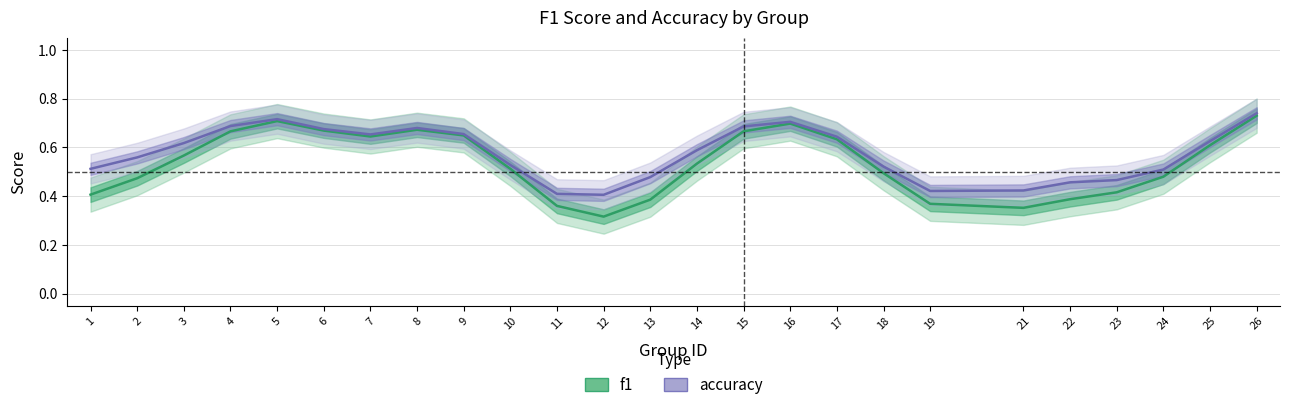

Rank the series at 2 from lowest to highest value.

f1, accuracy